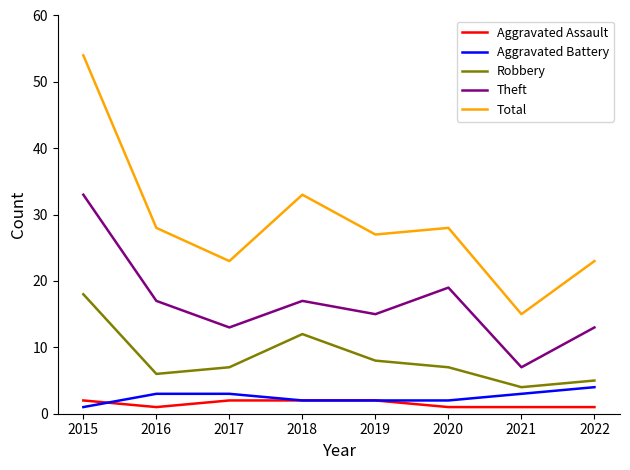

At which label does Robbery reach its minimum?

2021